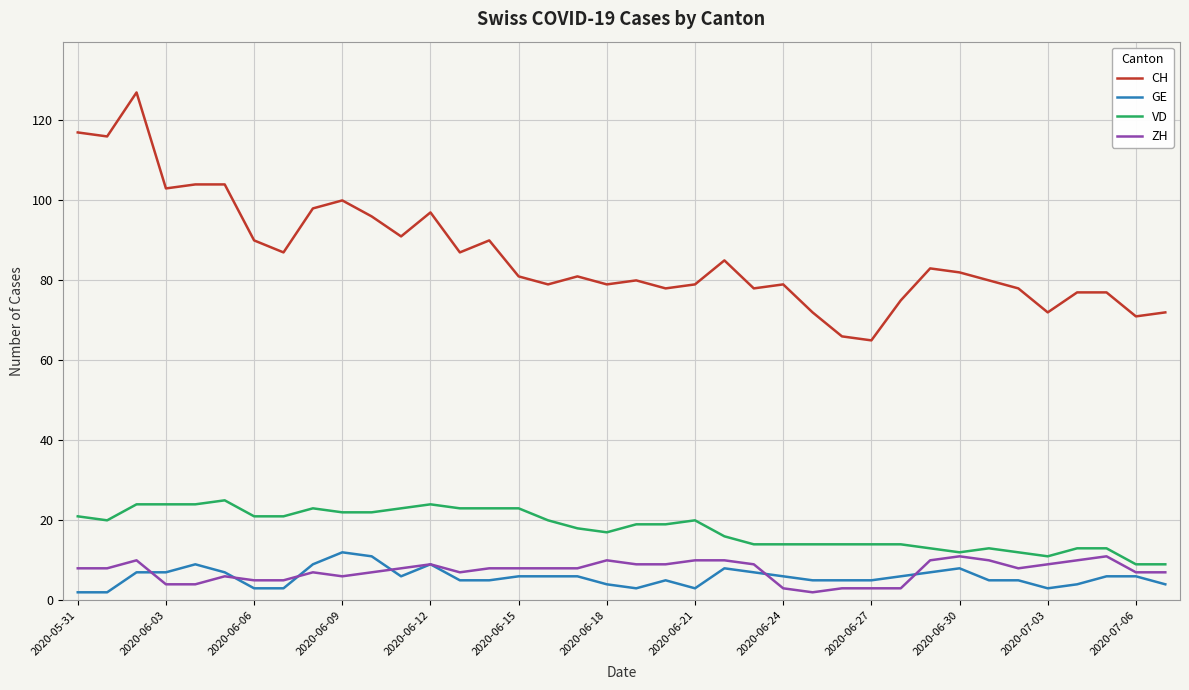

True or false: CH and VD cross at least once.

False